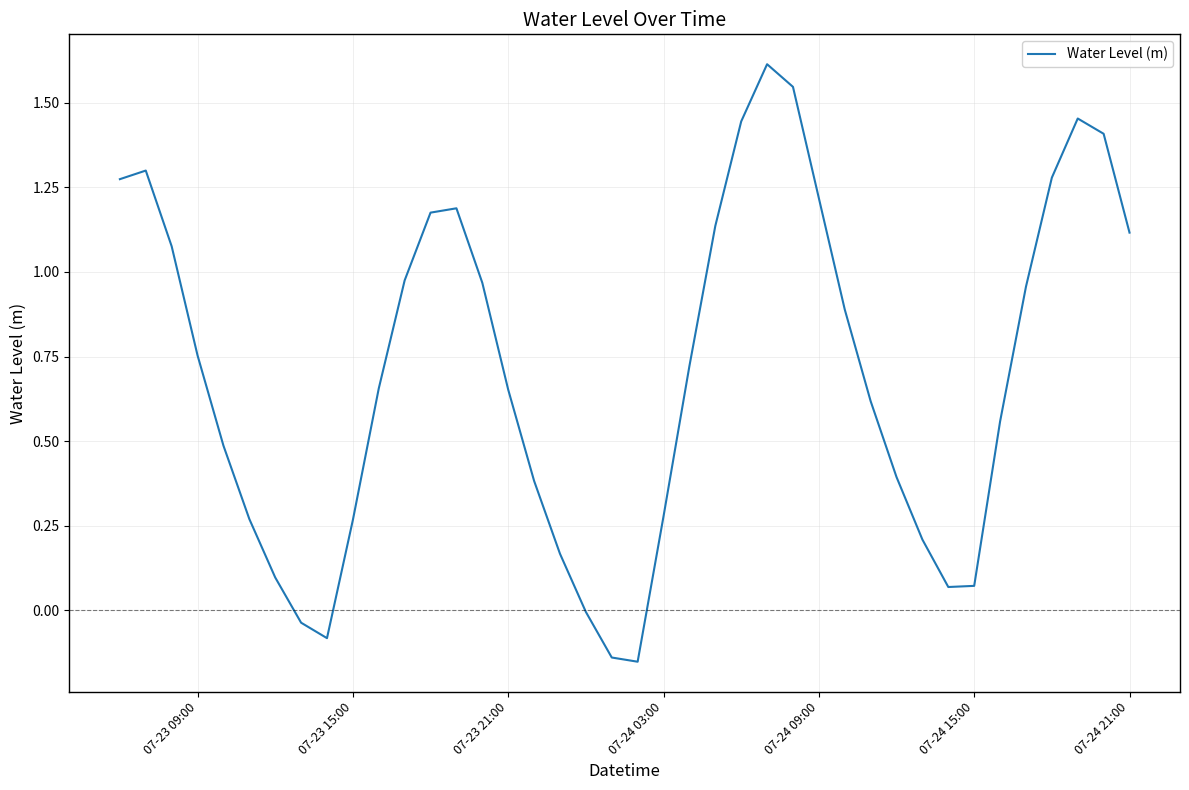

What is the difference between the maximum and minimum values?

1.8